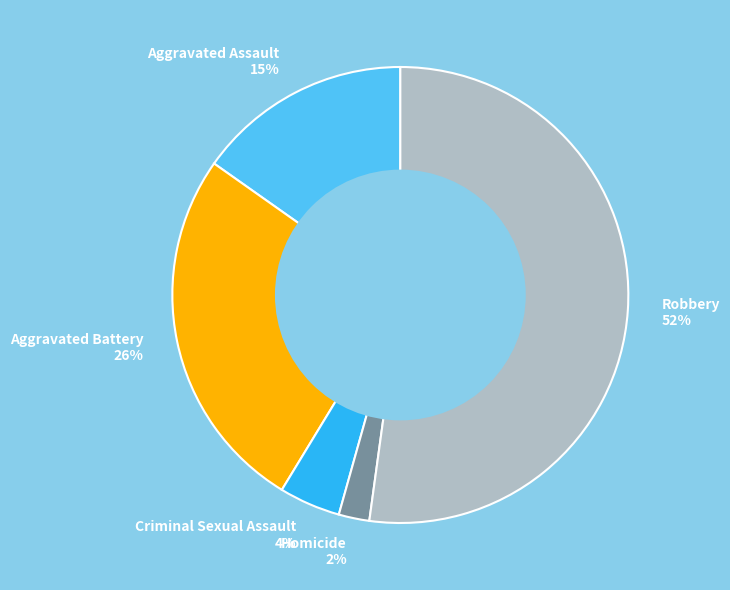

To the nearest percent, what is the average slice percentage?

20%